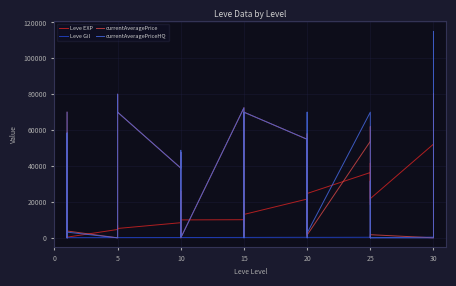

How many intersections are there between currentAveragePrice and Leve Gil?

10